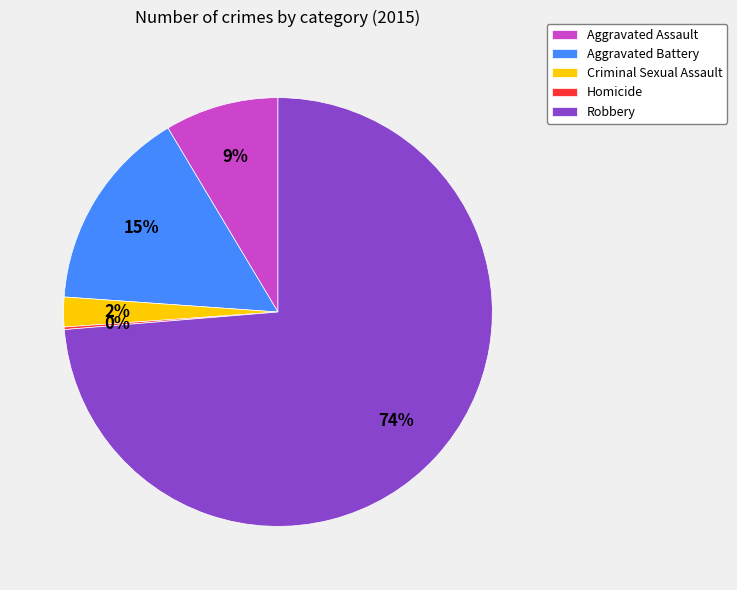

Between Criminal Sexual Assault and Robbery, which is larger?

Robbery